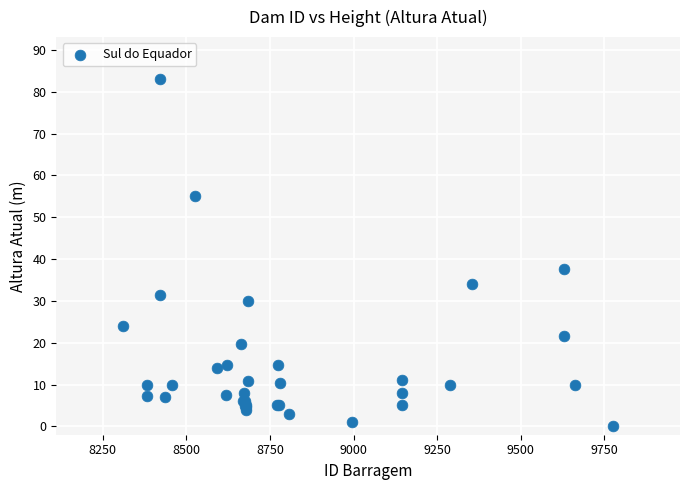

What Y value in the scatter plot is closest to 41?

37.7